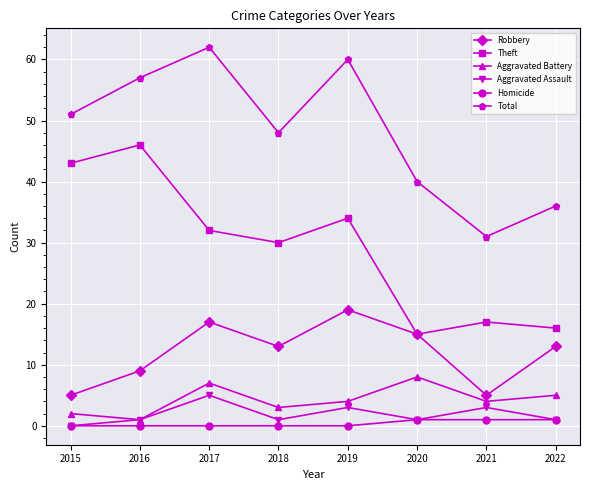

True or false: Theft and Aggravated Assault cross at least once.

False